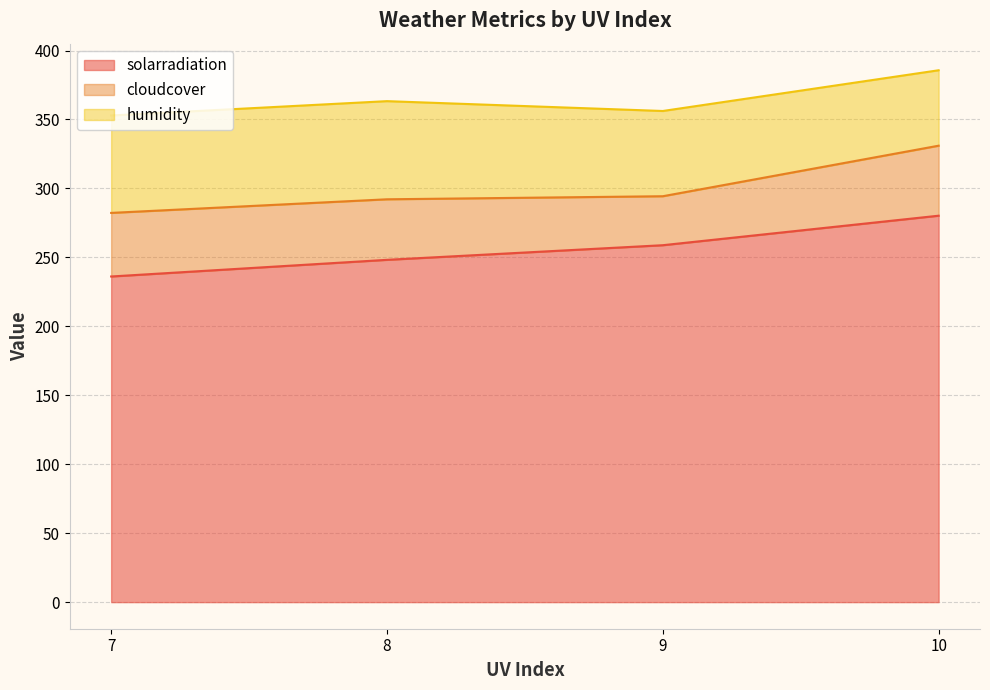

What is the minimum value for solarradiation?

236.2